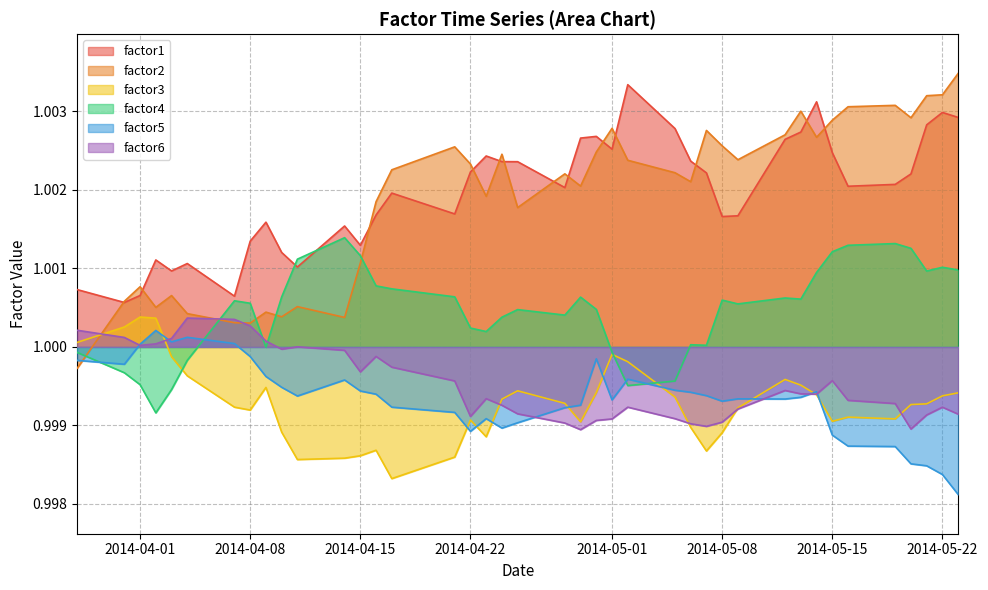

Which series ends up on top after the final intersection of factor4 and factor3?

factor4